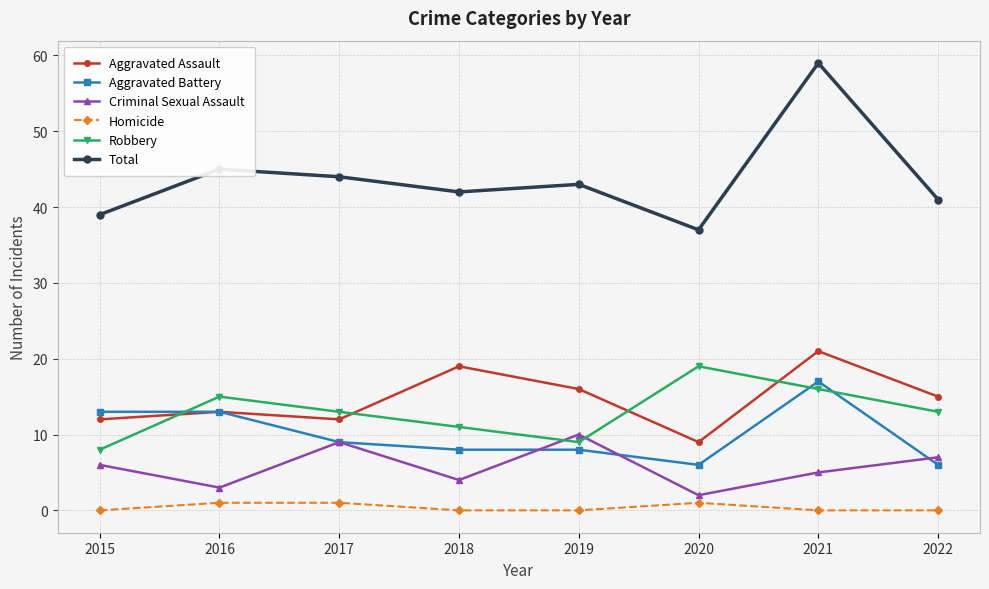

True or false: Aggravated Assault and Homicide cross at least once.

False